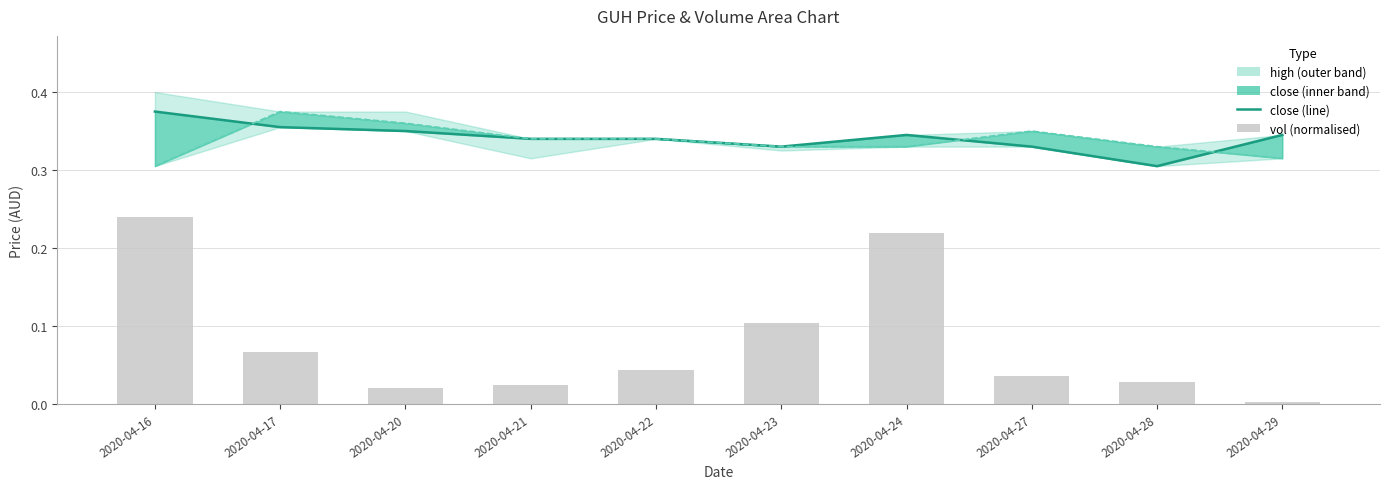

Where is vol nearest to the value 0?

2020-04-29